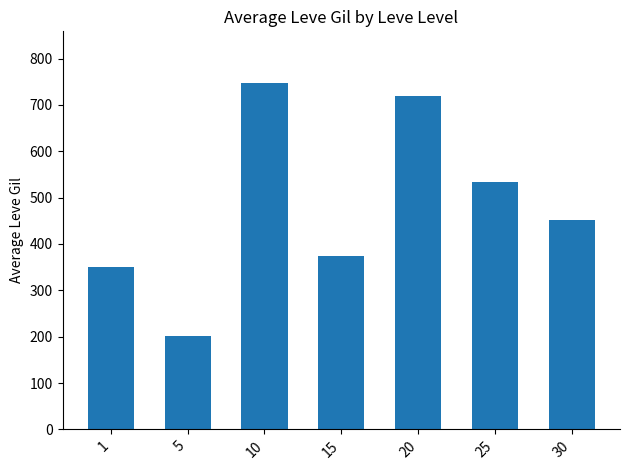

Rank the categories by value from highest to lowest.

10, 20, 25, 30, 15, 1, 5